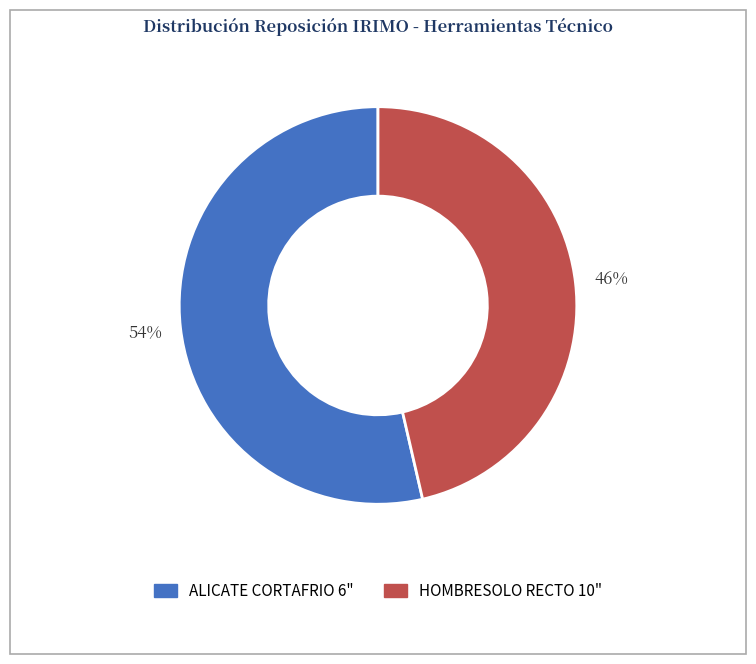

Is there any slice that represents more than half of the pie?

Yes